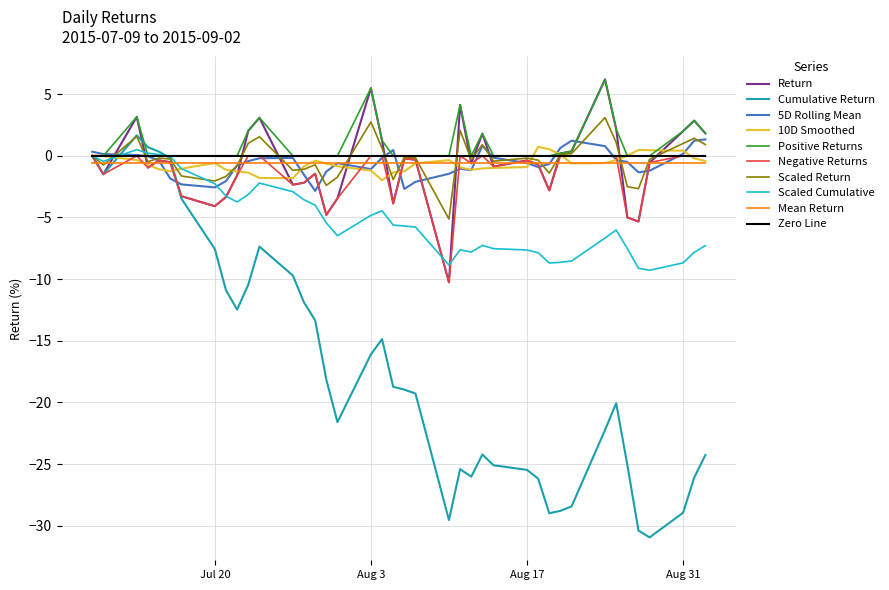

What is the minimum value for Negative Returns?

-10.3